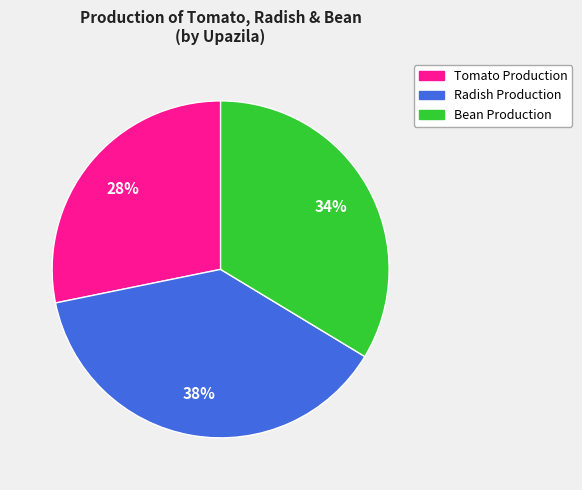

To the nearest percent, what is the average slice percentage?

33%